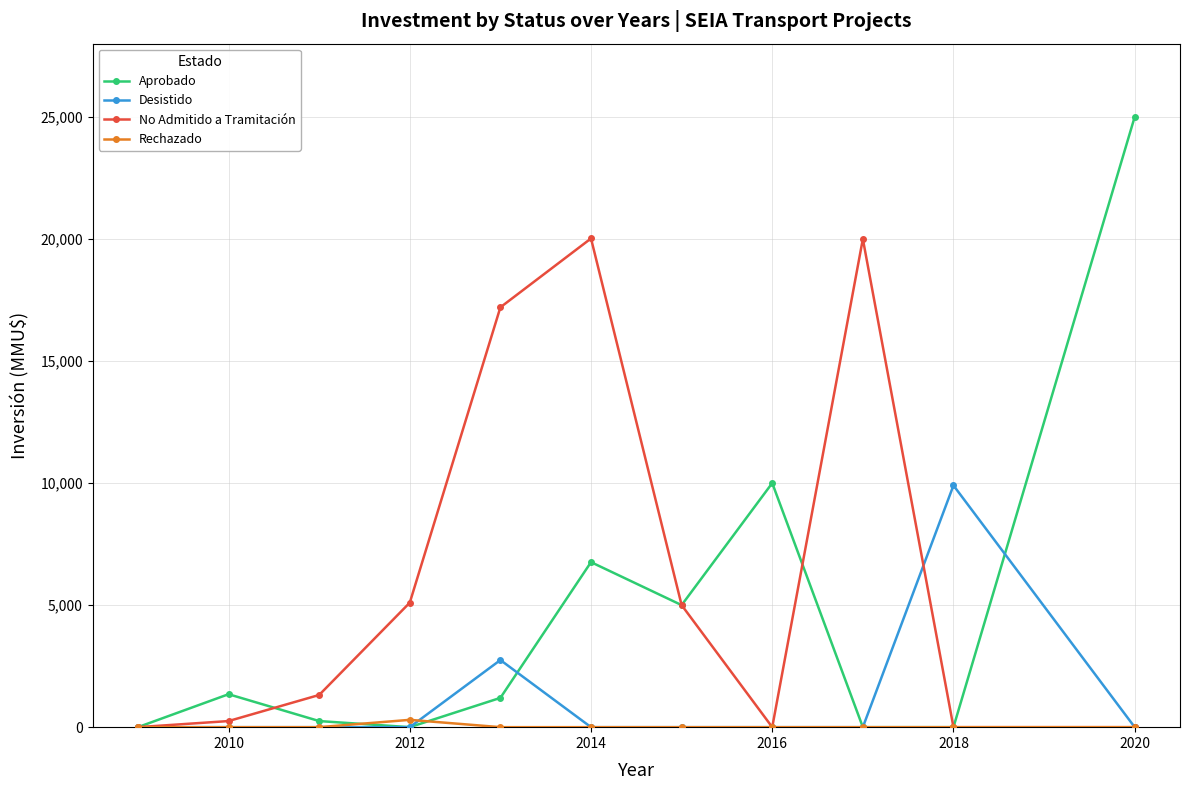

Which series has the largest total across all categories?

No Admitido a Tramitación